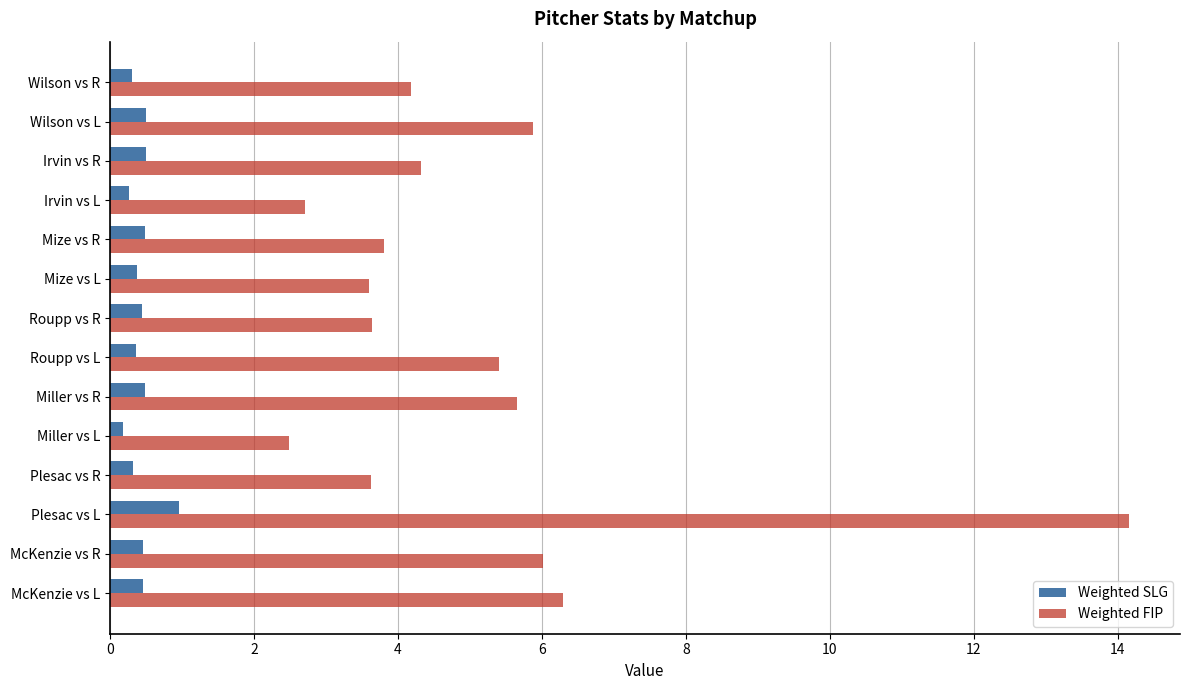

True or false: Weighted SLG has a value of 0.5 at McKenzie vs L.

True